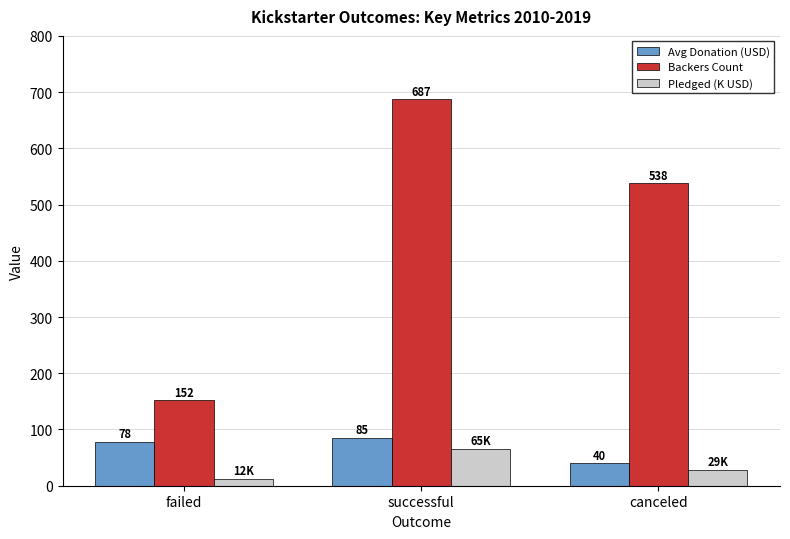

Which series has the largest range (max minus min)?

Backers Count